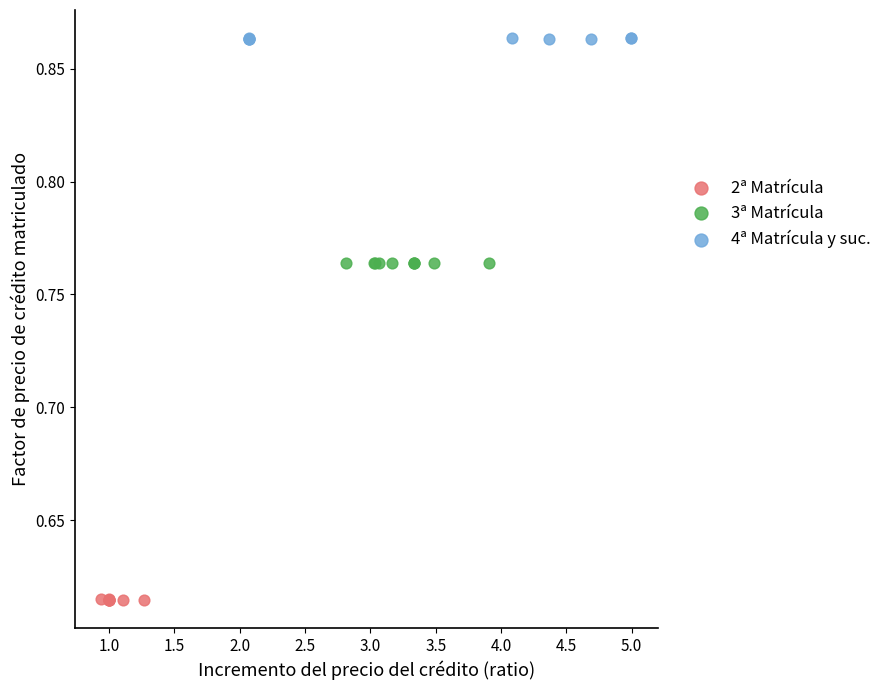

Which series contains the highest Y value?

4ª Matrícula y suc.